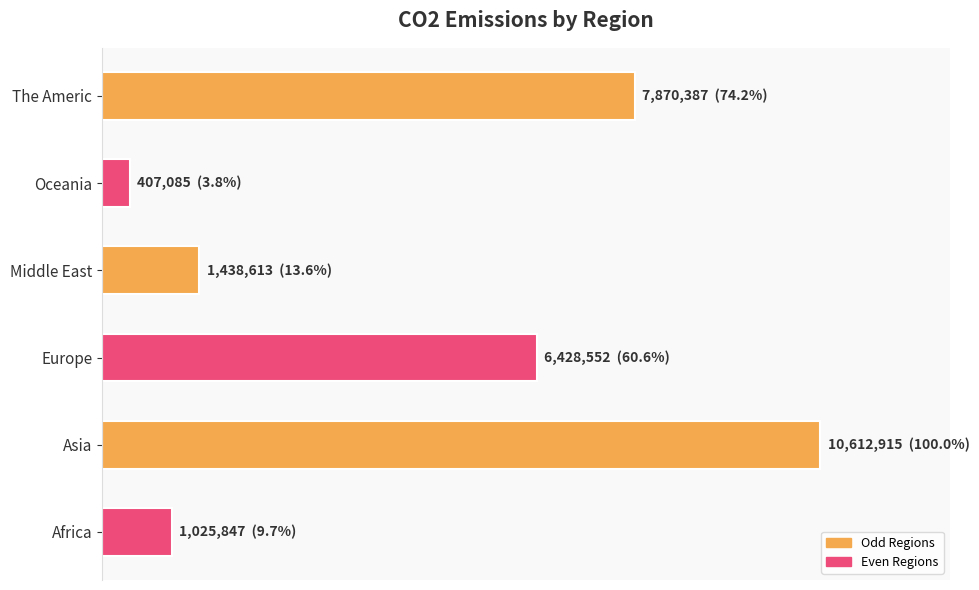

List the labels in order of value, smallest first.

Oceania, Africa, Middle East, Europe, The Americ, Asia